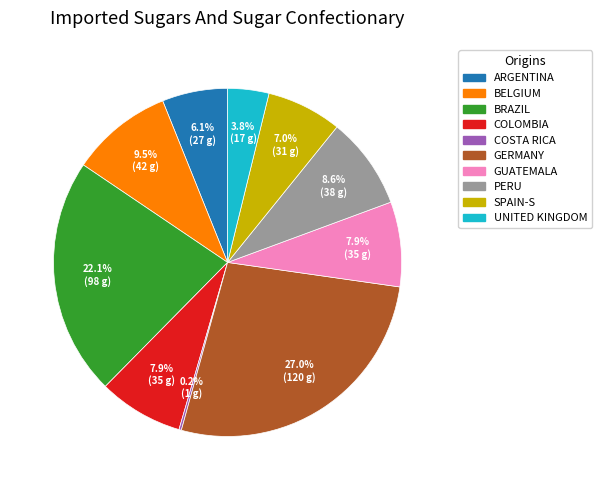

Does ARGENTINA represent more than half of the total?

No